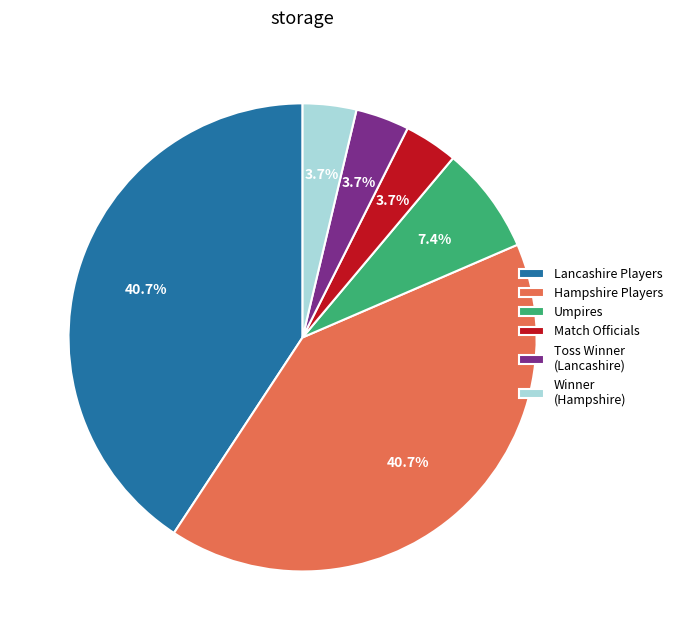

Is there a majority slice in this chart?

No